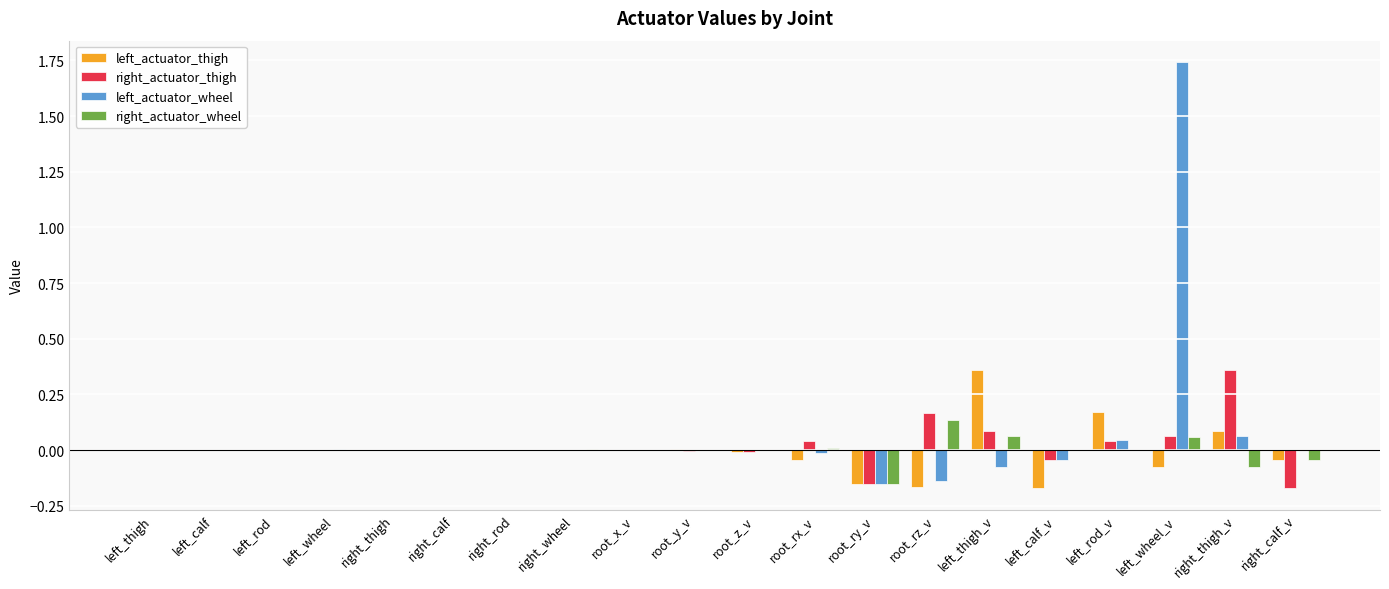

Are the bars grouped side by side (vs. stacked)?

Yes